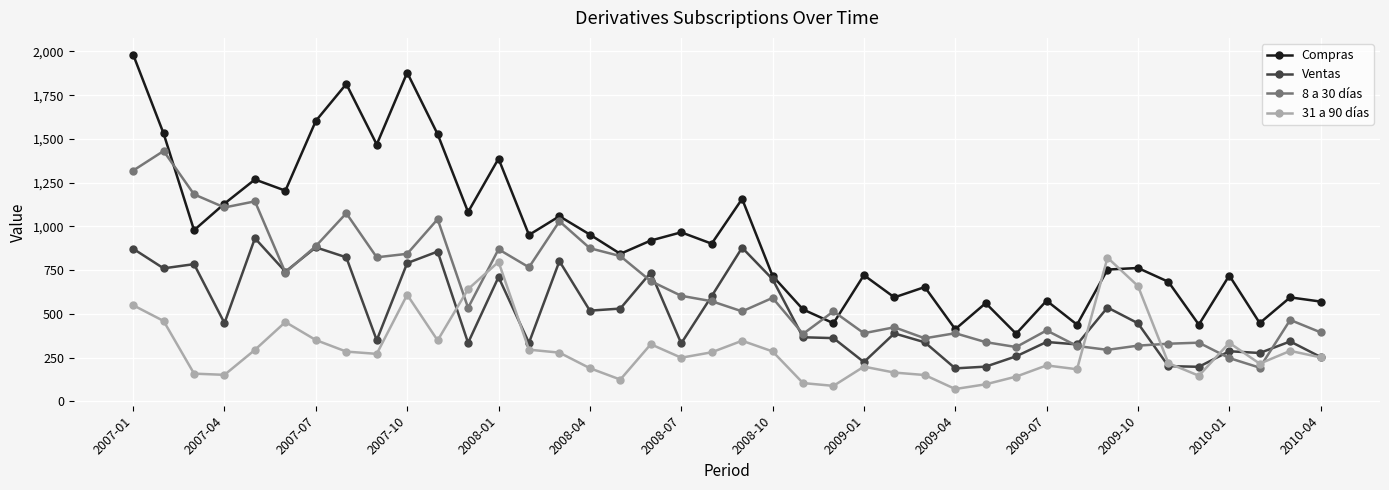

What is the value of the Ventas point at the 3rd from the left?

784